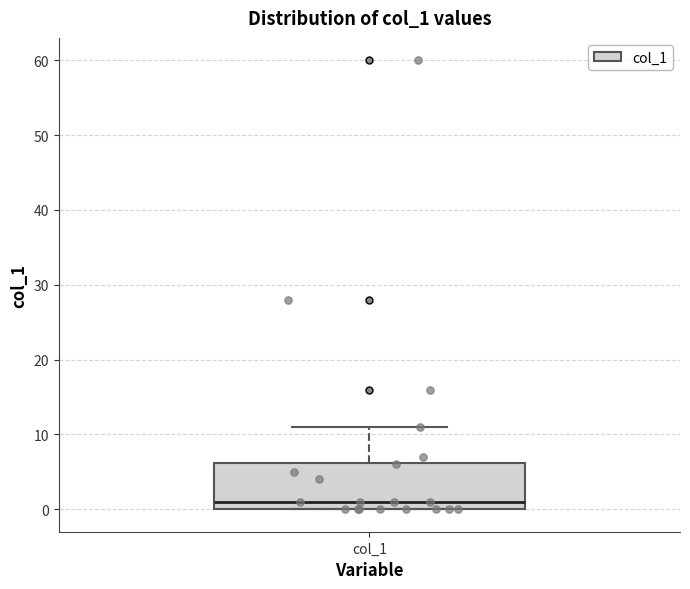

Read this box plot against the y-axis: the position of the median line, the range covered by the box, and the ends of both whiskers. The values are not printed on the chart, so give them approximately, as read against the axis.

median 1, box 0 to 6, whiskers 0 to 11